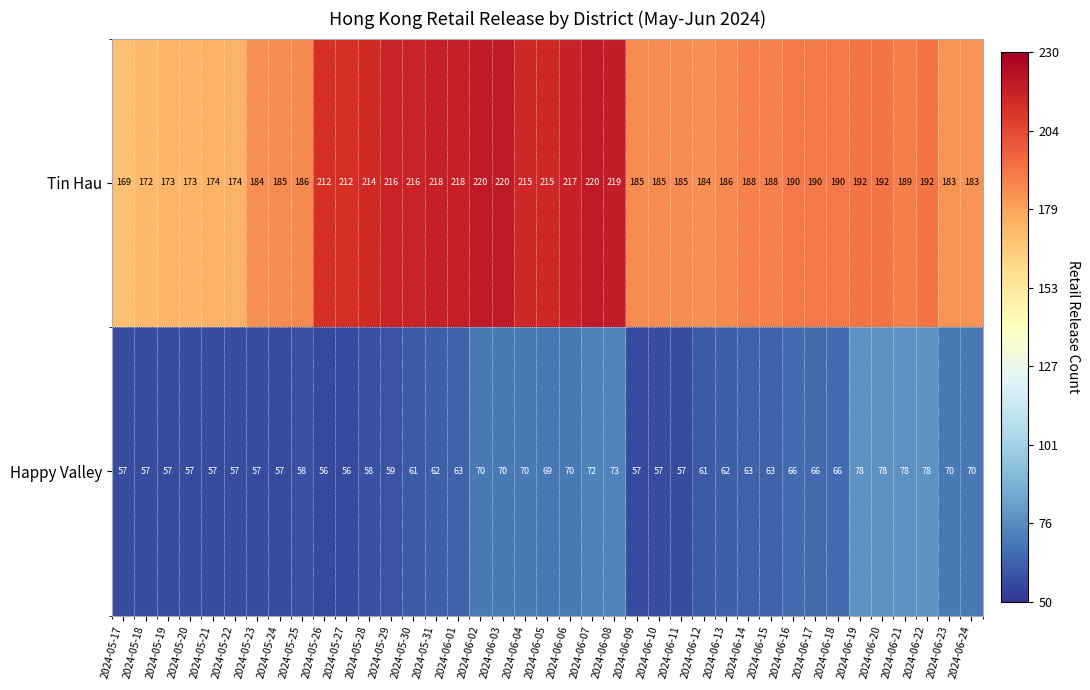

At 2024-06-03, list the series in order from largest to smallest.

Tin Hau, Happy Valley